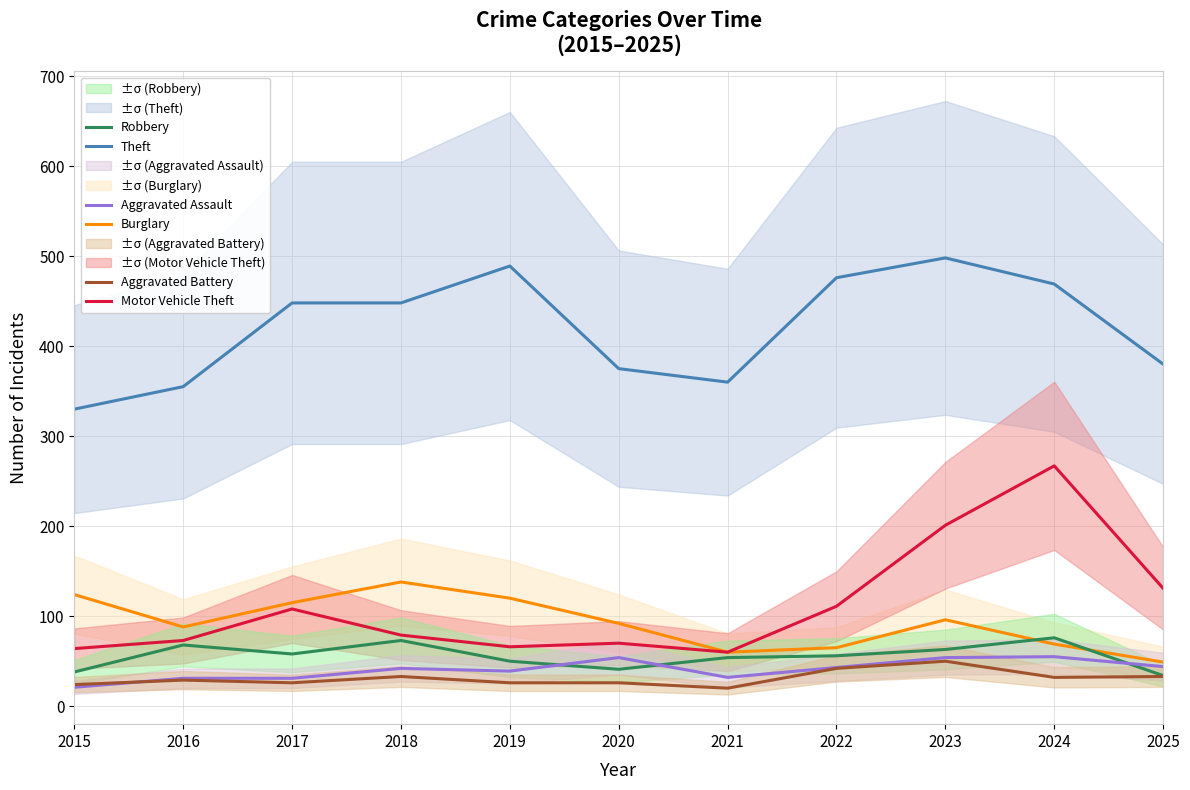

At 2017, list the series in order from largest to smallest.

Theft, Burglary, Motor Vehicle Theft, Robbery, Aggravated Assault, Aggravated Battery